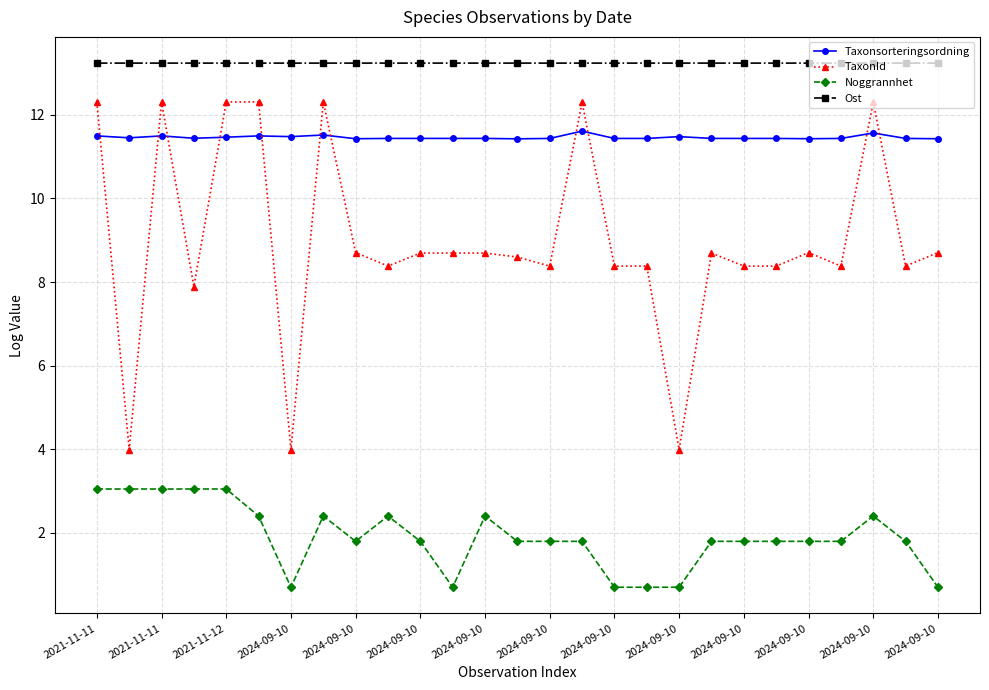

True or false: Taxonsorteringsordning and Ost cross at least once.

False